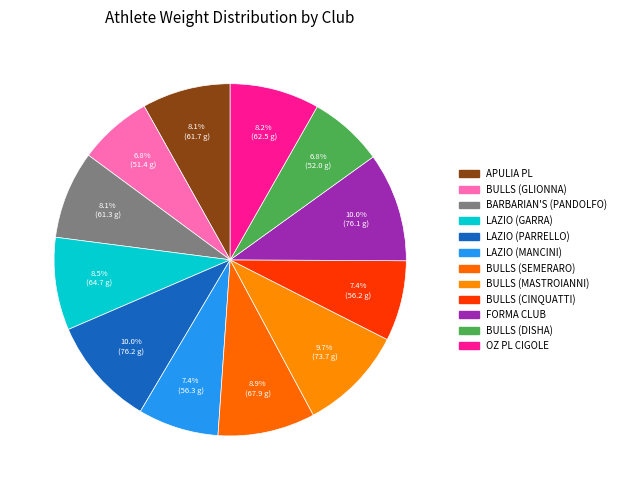

What is the largest slice in the pie chart?

S.S. LAZIO POWERLIFTING (PARRELLO)